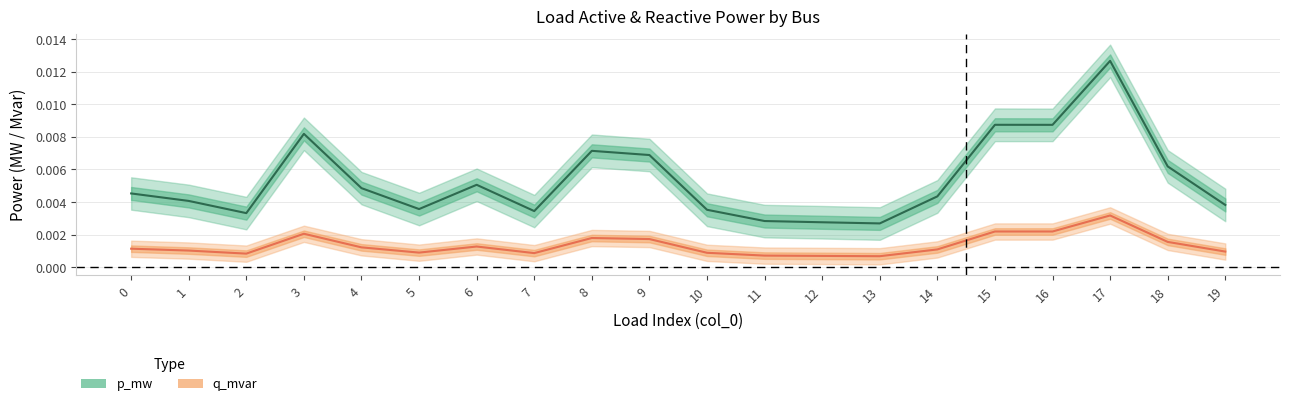

How many interior local valleys does the p_mw series have?

5